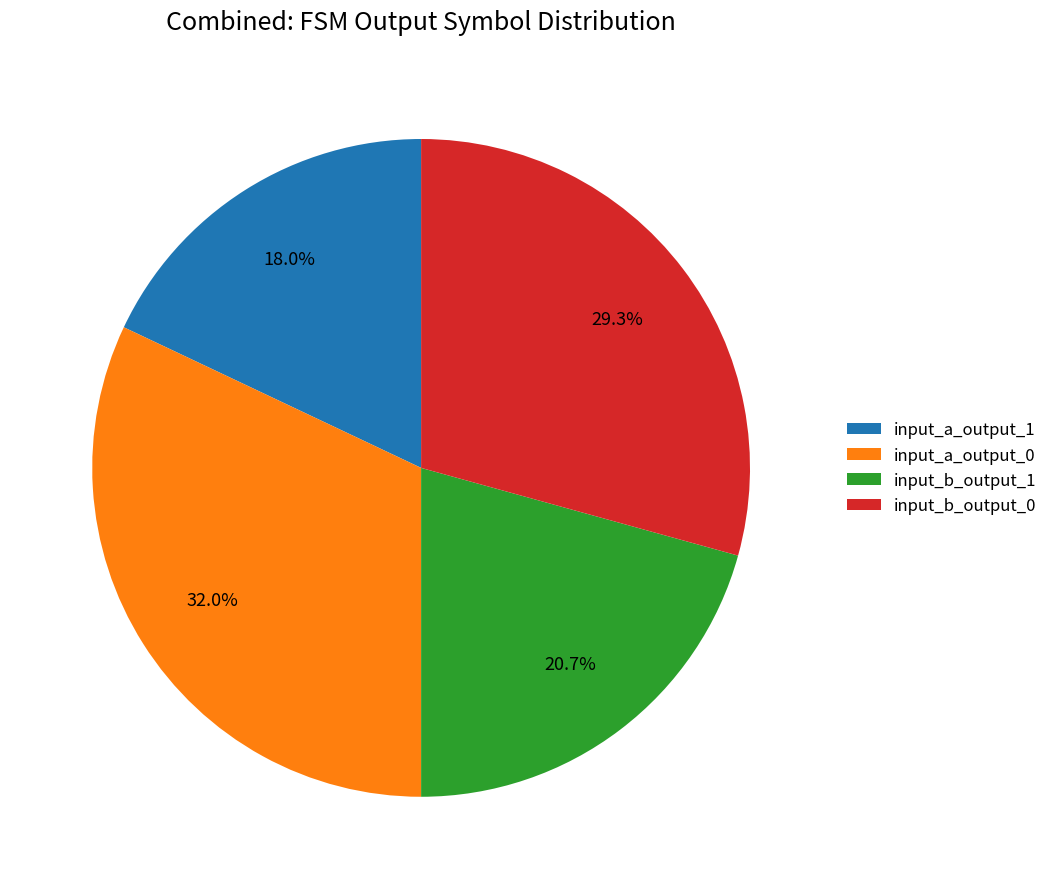

Which has a higher value, input_b_output_1 or input_a_output_0?

input_a_output_0